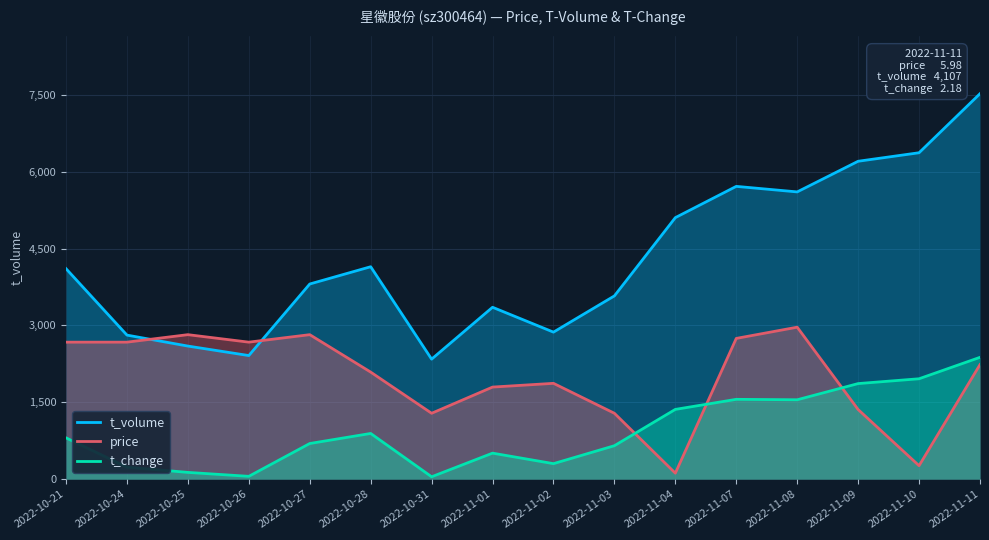

List the series in order of their peak value, highest first.

t_volume, price, t_change